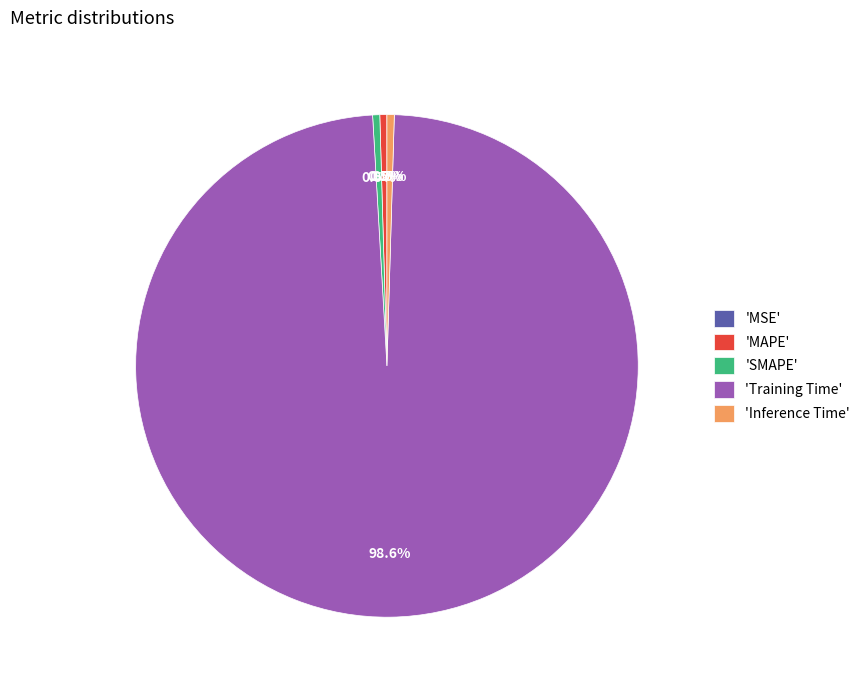

Which has a higher value, 'Inference Time' or 'Training Time'?

'Training Time'